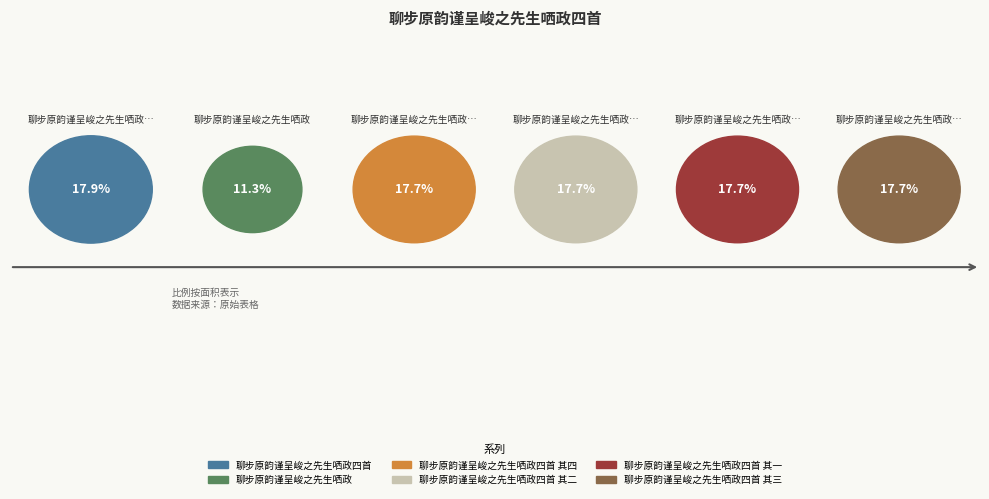

To the nearest percent, what portion does 聊步原韵谨呈峻之先生哂政四首 其一 represent?

18%